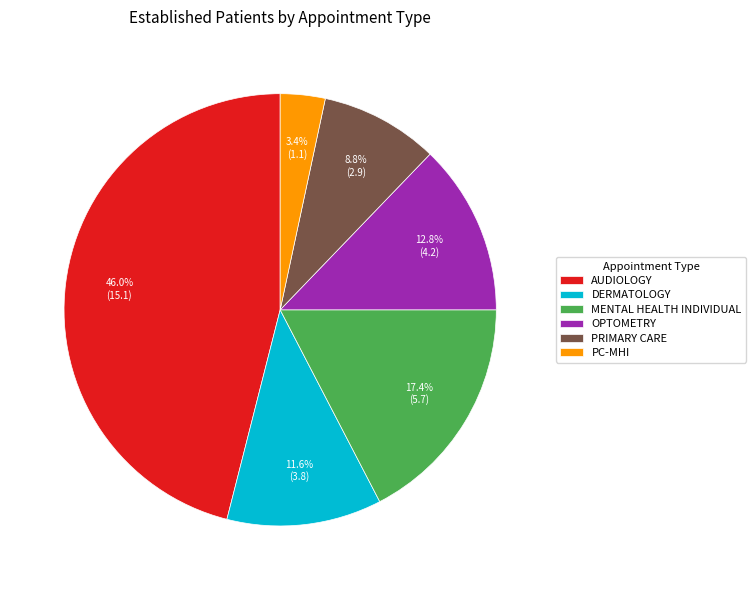

Approximately how many times larger is the value at PRIMARY CARE compared to OPTOMETRY?

0.7